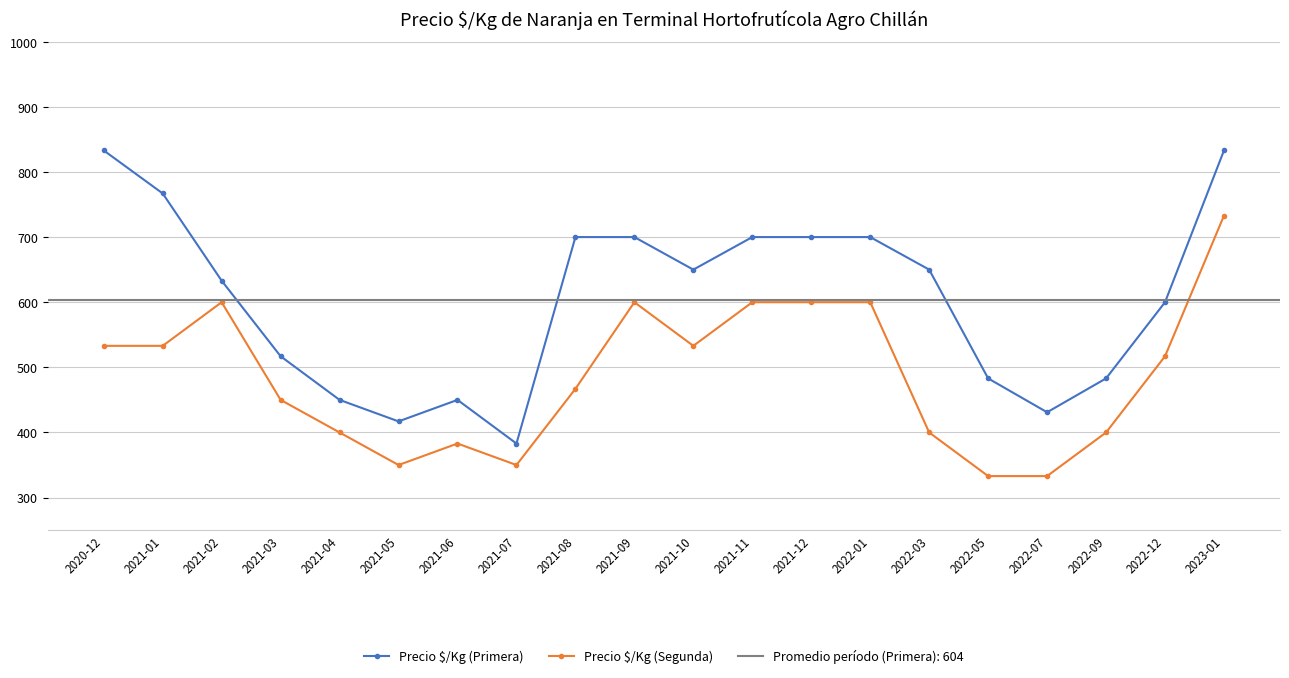

Rank the series by their maximum value, from lowest to highest.

Precio $/Kg (Segunda), Precio $/Kg (Primera)